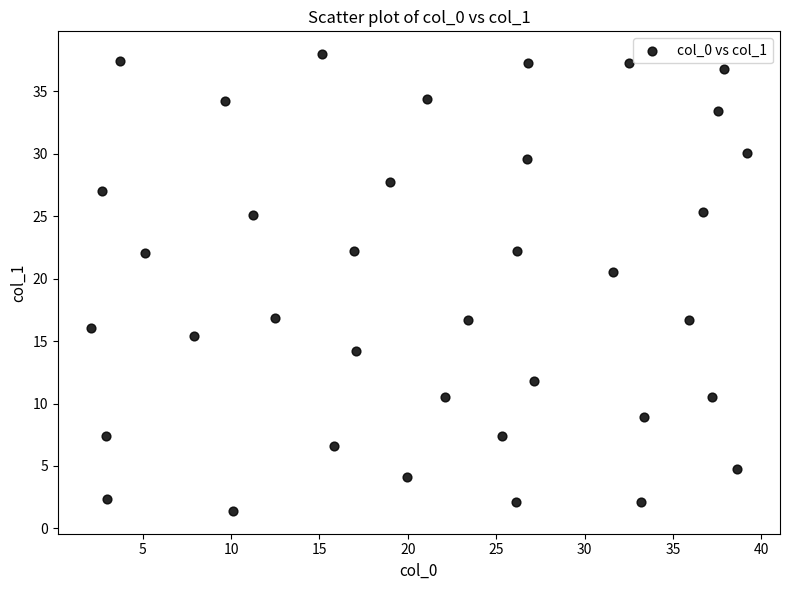

What Y value in the scatter plot is closest to 19?

20.5